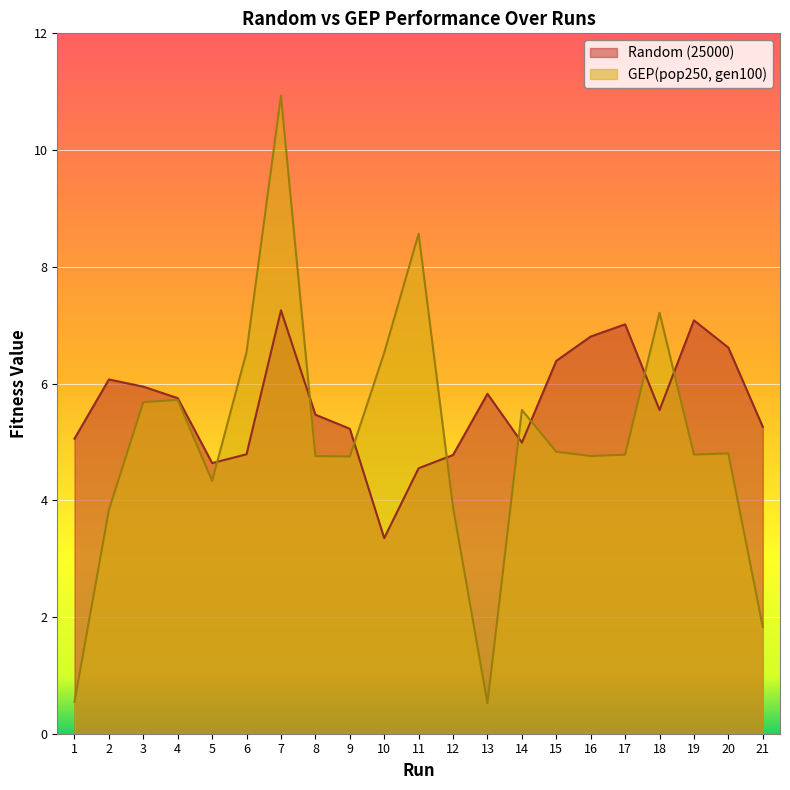

In GEP(pop250, gen100), how many points are lower than both neighbors (excluding endpoints)?

5